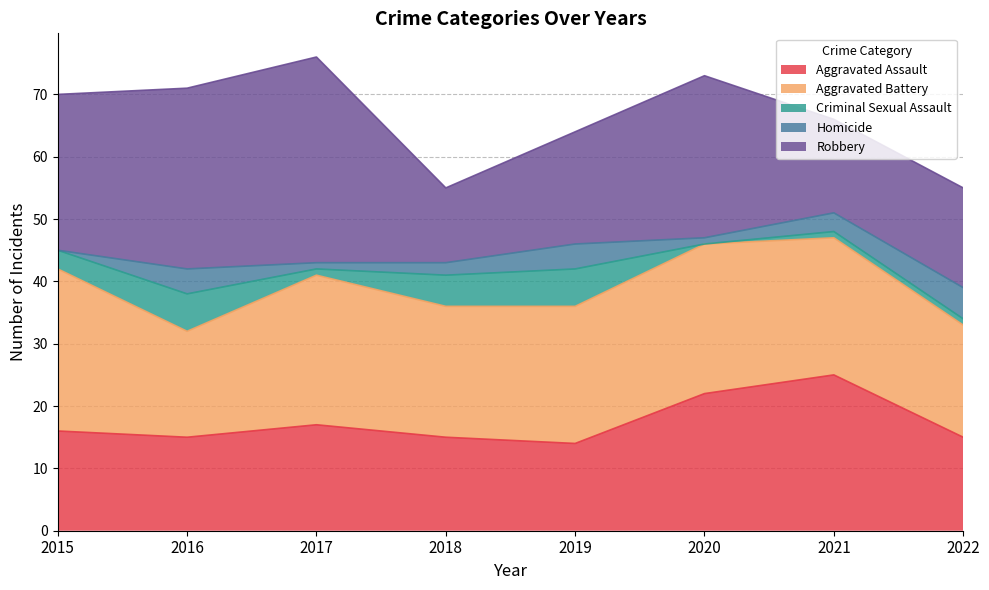

In Aggravated Assault, how many points are higher than both neighbors (excluding endpoints)?

2